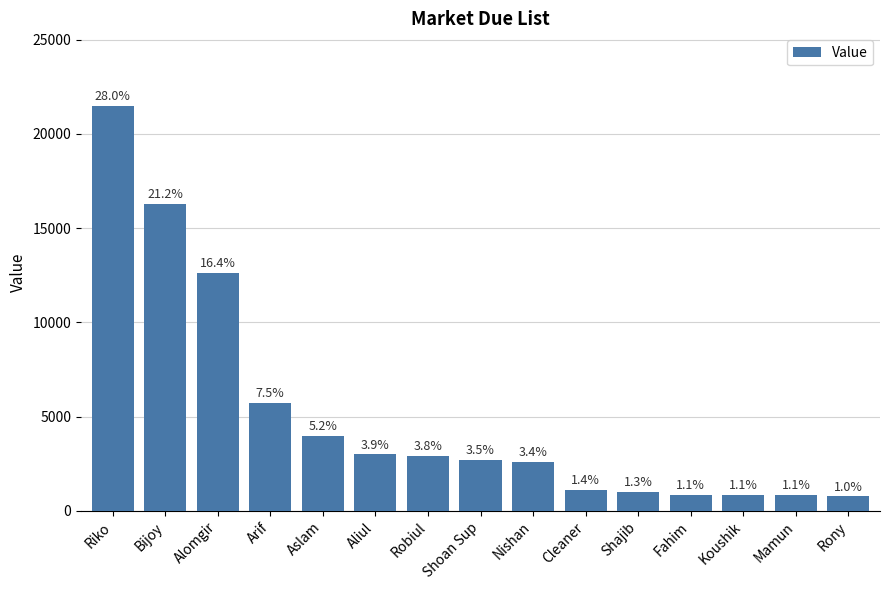

Which label corresponds to the largest value in the chart?

Riko